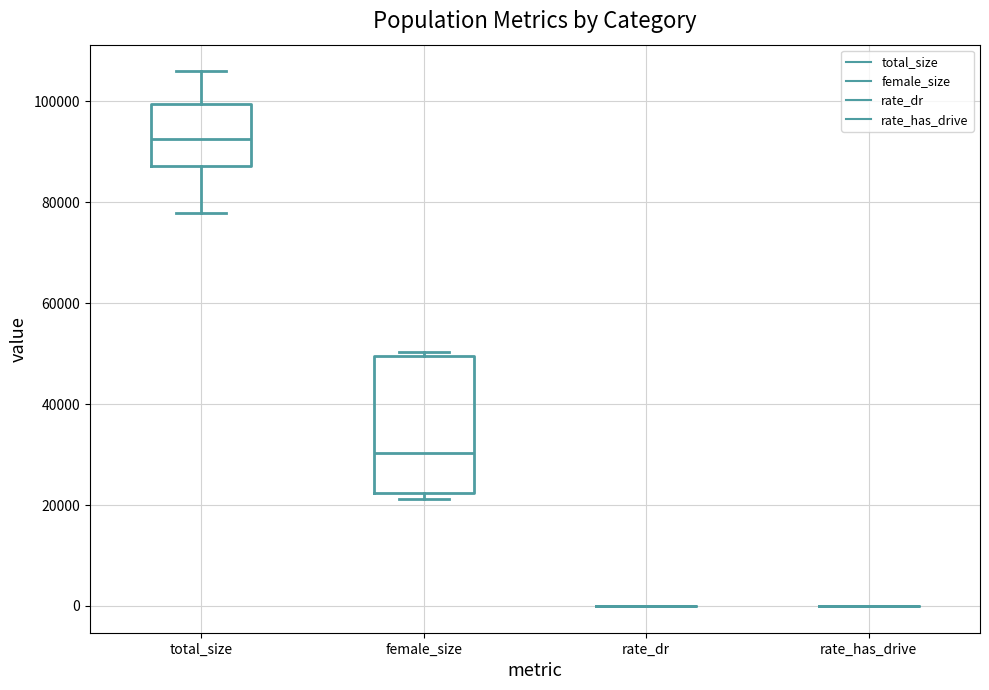

Reading left to right, transcribe this box plot: for each box, give where its median line is, the range the box spans, and where its two whiskers end, as read against the y-axis. The values are not printed on the chart, so give them approximately, as read against the axis.

total_size: median 92000, box 88000 to 100000, whiskers 78000 to 106000
female_size: median 30000, box 22000 to 50000, whiskers 22000 (just below the box's lower edge) to 50000 (just above the box's upper edge)
rate_dr: box collapsed to a line at 0, whiskers 0 to 0
rate_has_drive: box collapsed to a line at 0, whiskers 0 to 0